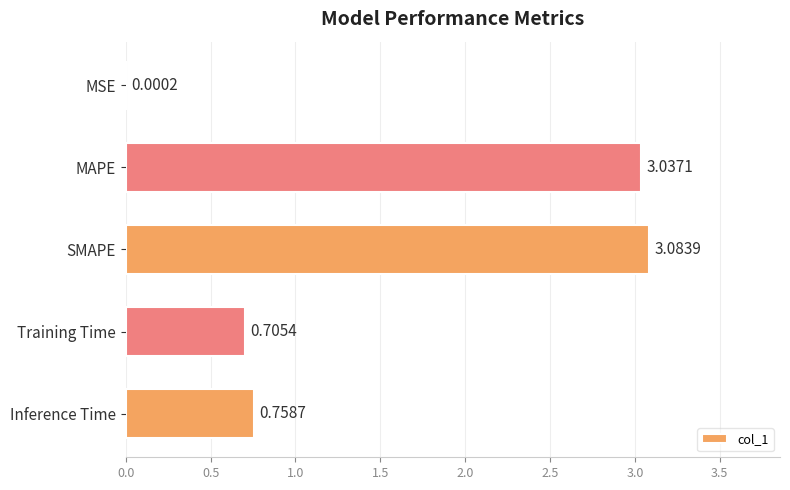

At which label is the value closest to 1?

Inference Time